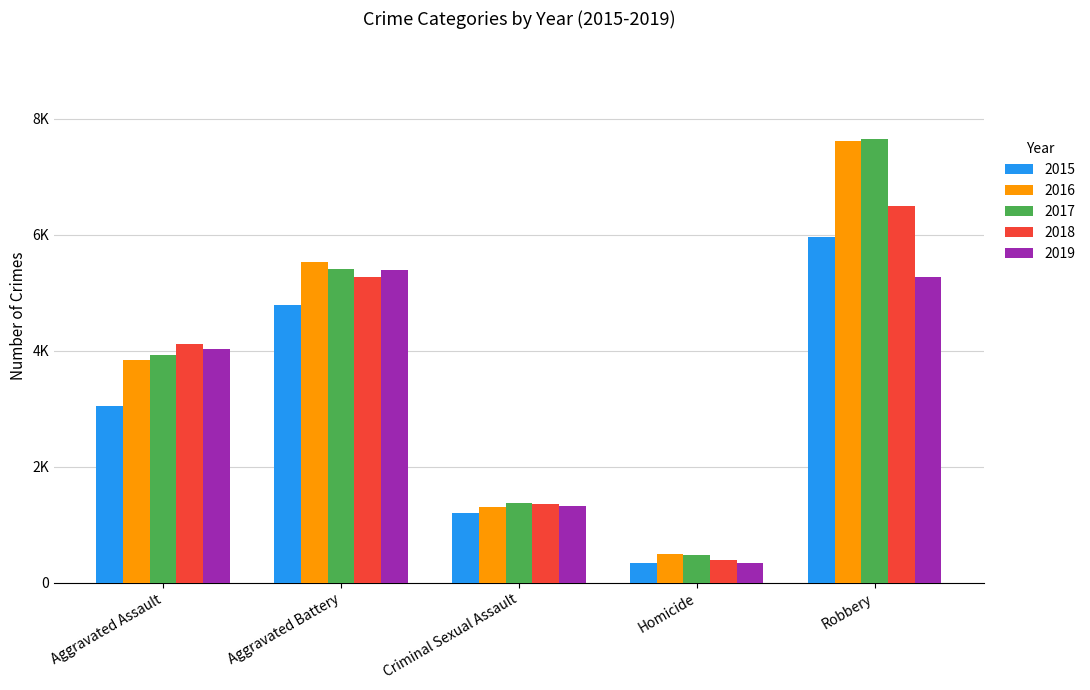

At which label does 2016 first exceed 3832?

Aggravated Battery